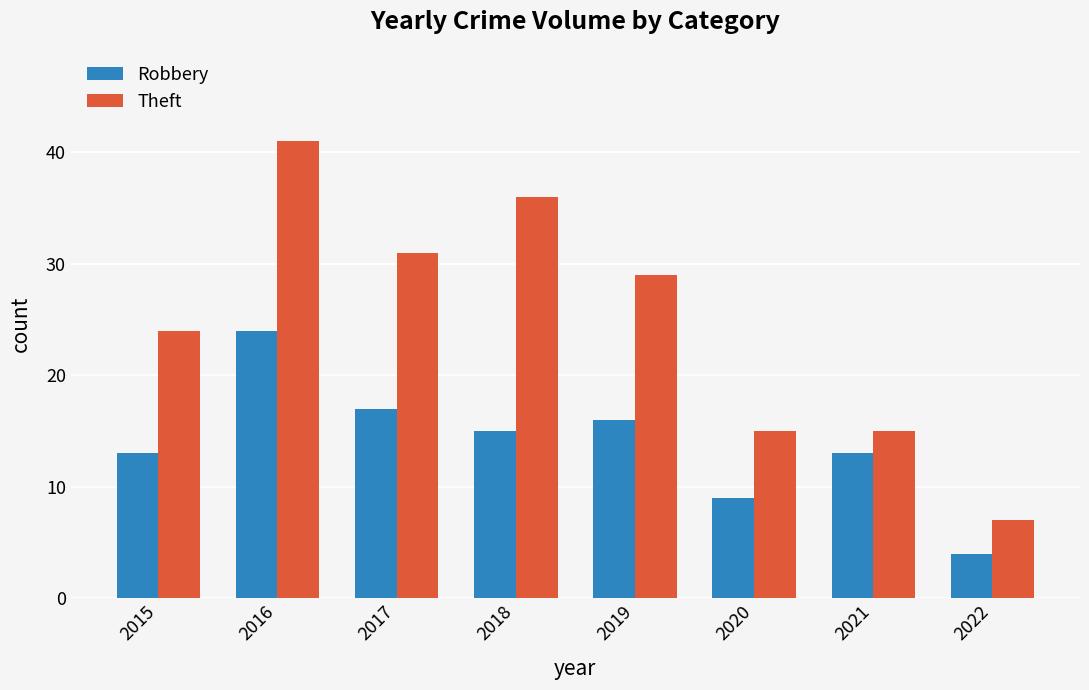

What is the difference between the maximum and second lowest values in the Robbery series?

15